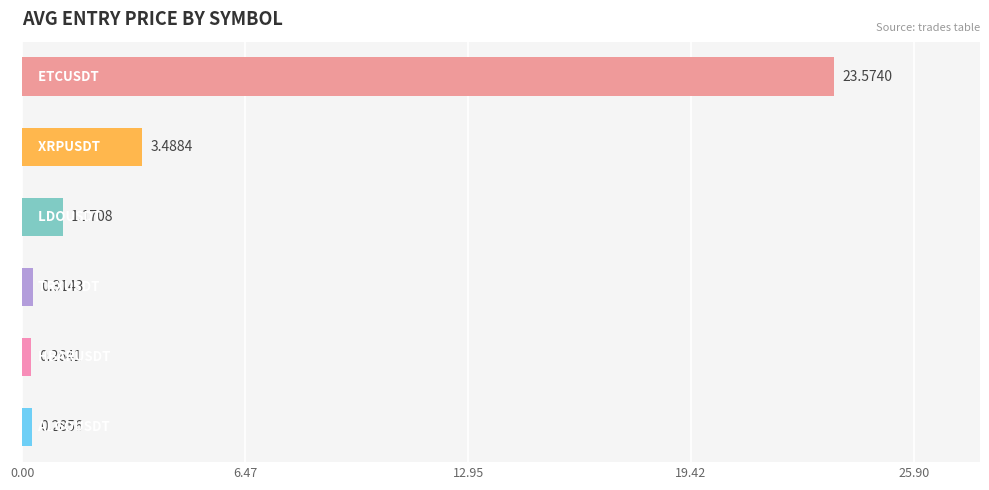

What is the average value?

4.8